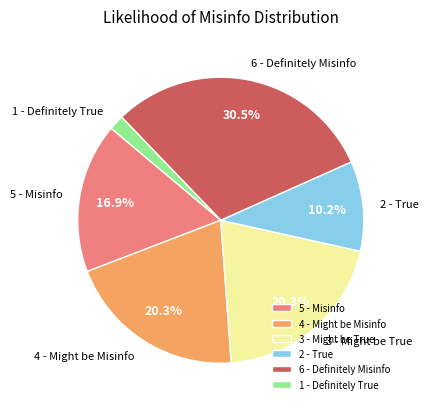

How many slices are in this pie chart?

6